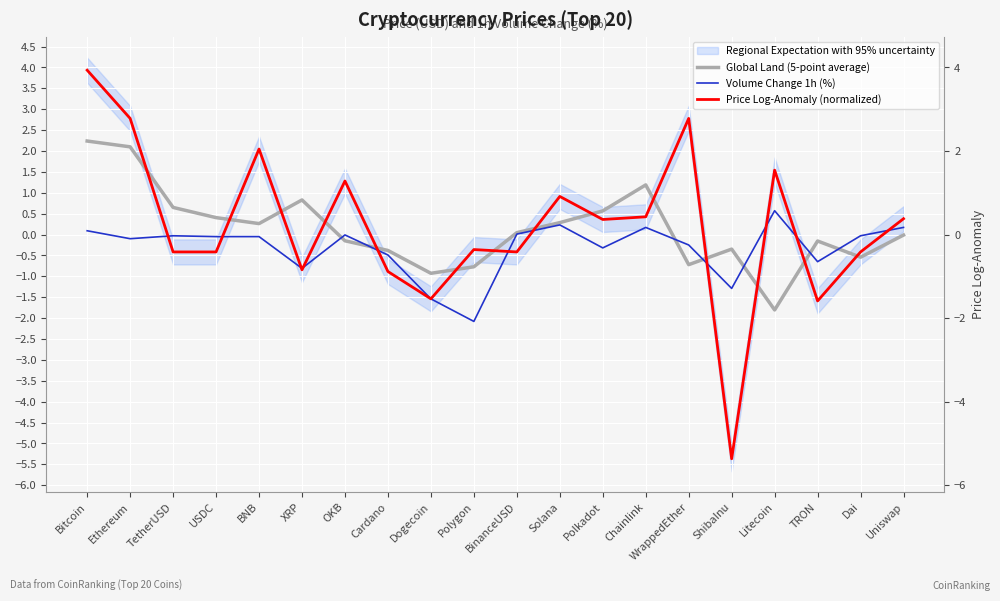

Rank the series by their maximum value, from highest to lowest.

Price Log-Anomaly (normalized), Global Land (5-point average), Volume Change 1h (%)